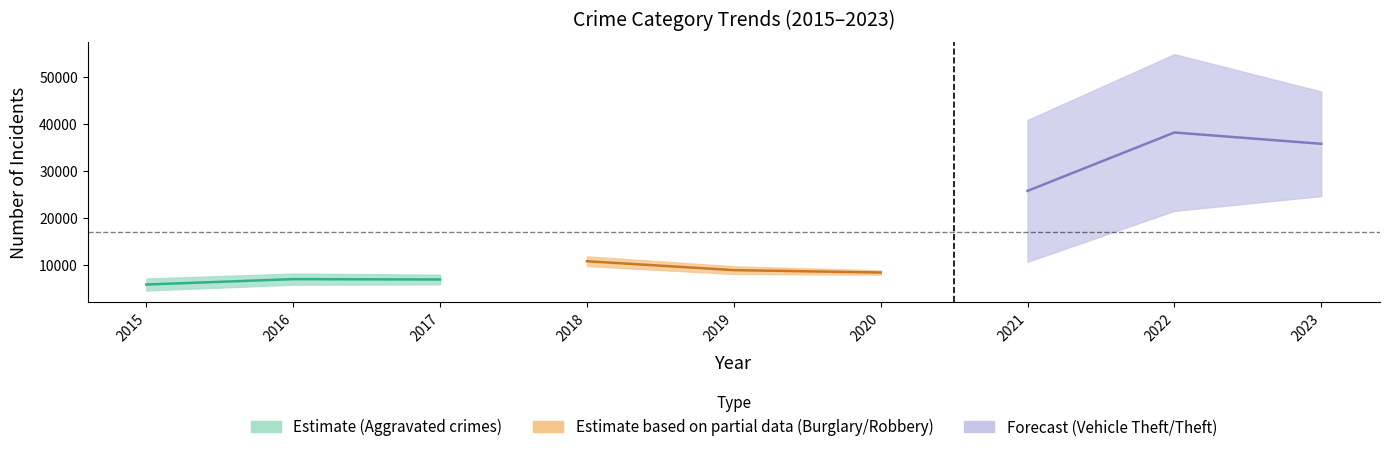

At which label does Estimate (Aggravated crimes) first exceed 6819?

2016